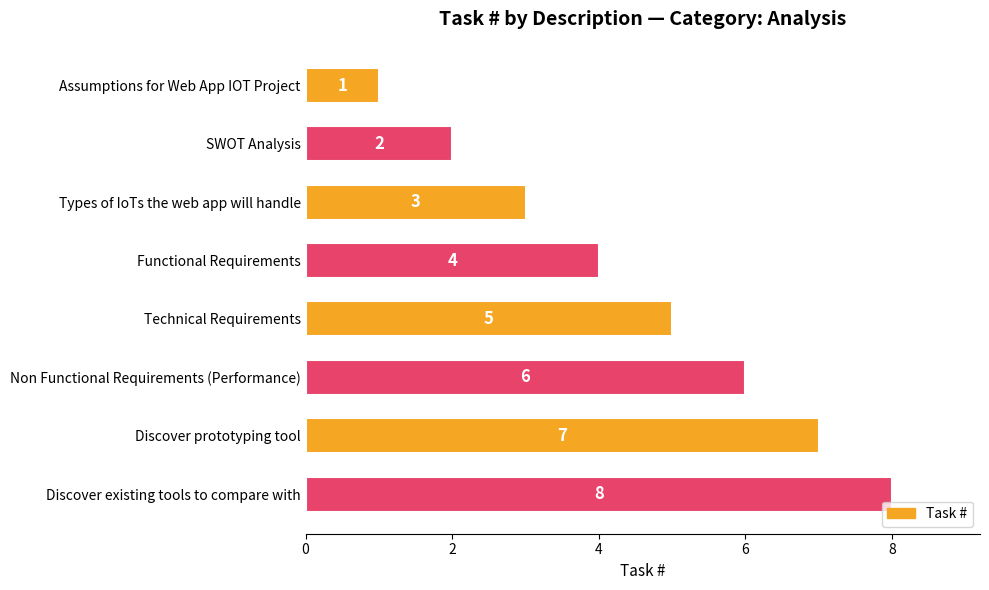

How many bars are there in total?

8